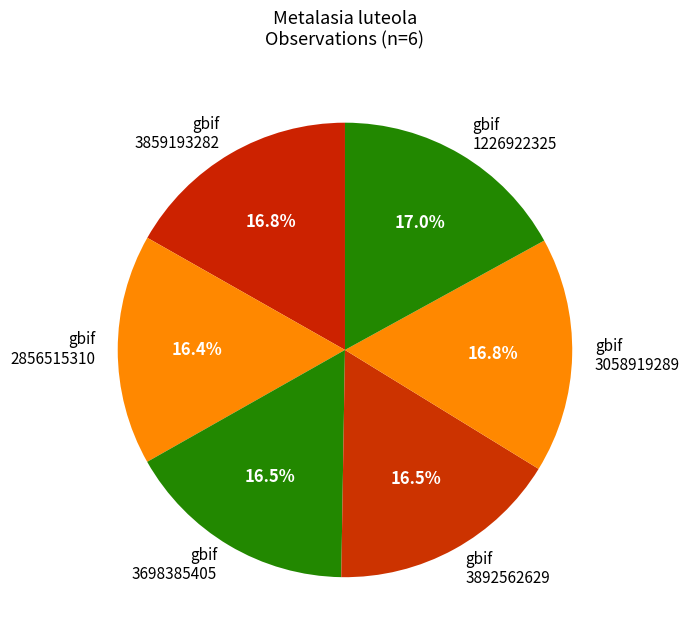

Does gbif 3058919289 represent more than half of the total?

No